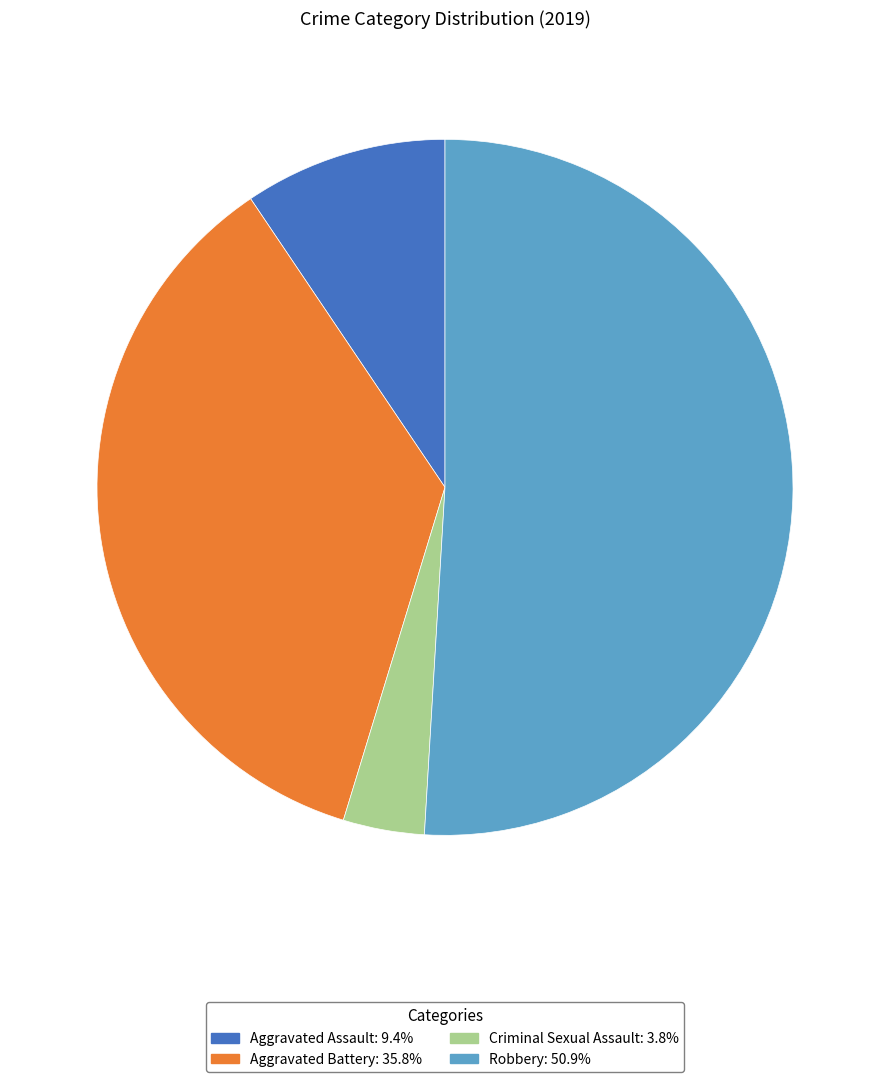

Does any single category account for the majority?

Yes